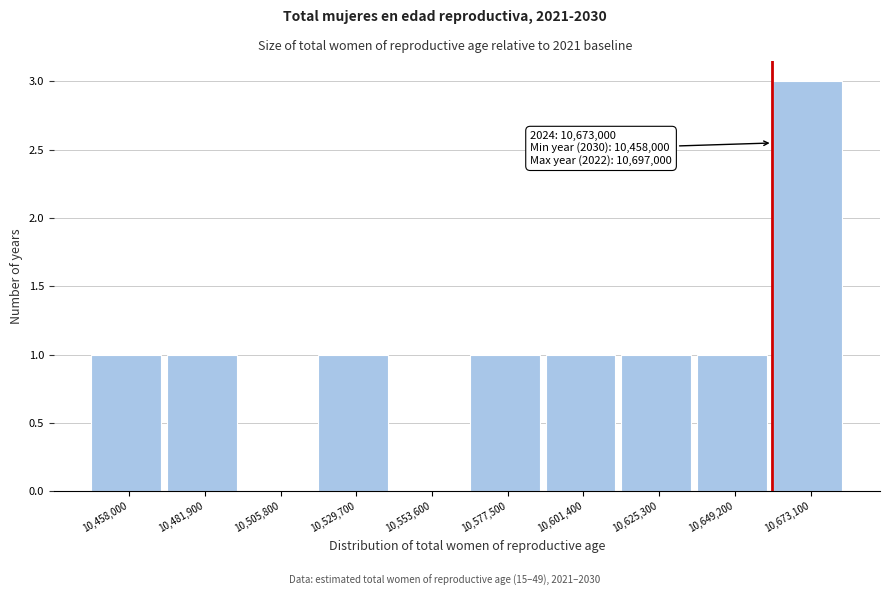

Reading left to right, what are all the values shown in this chart?

10,458,000=1	10,481,900=1	10,505,800=0	10,529,700=1	10,553,600=0	10,577,500=1	10,601,400=1	10,625,300=1	10,649,200=1	10,673,100=3